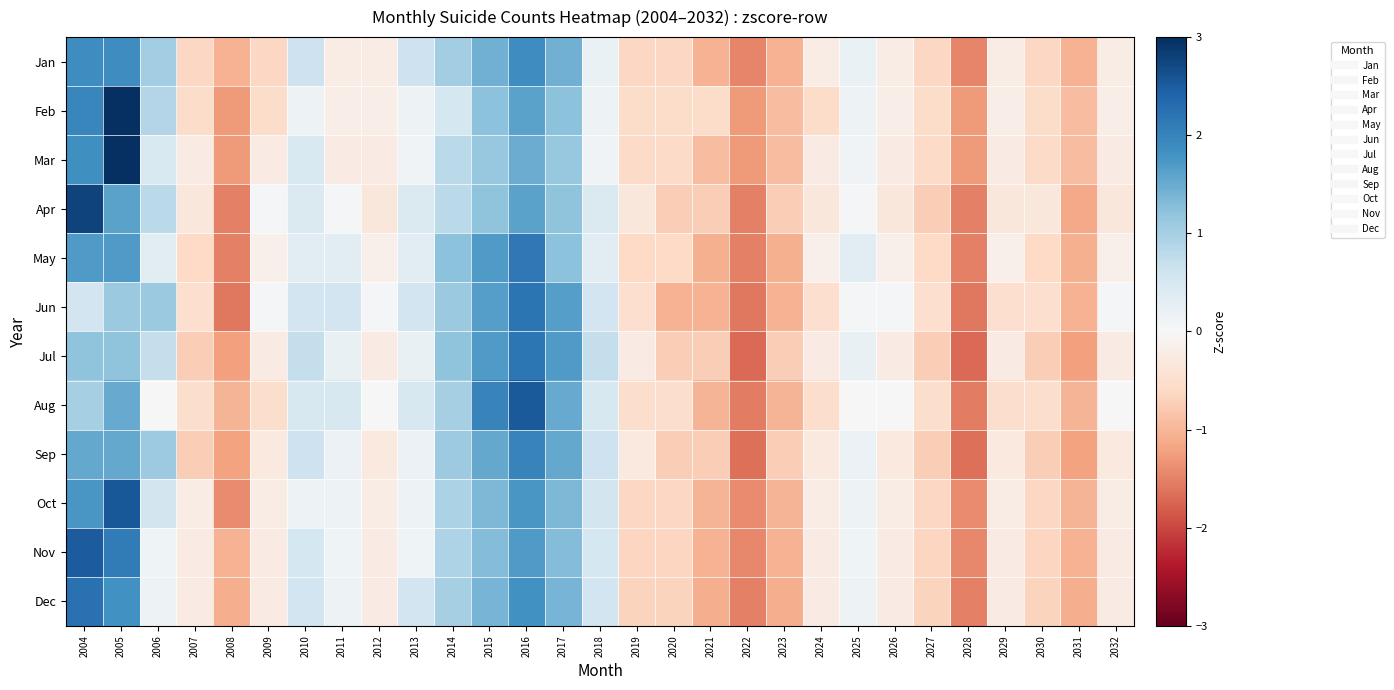

How many data points does each series have?

29